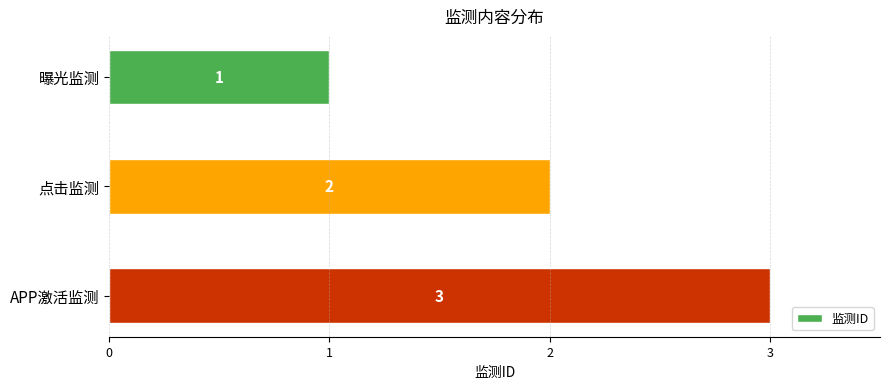

How many values are between 1 and 3?

3